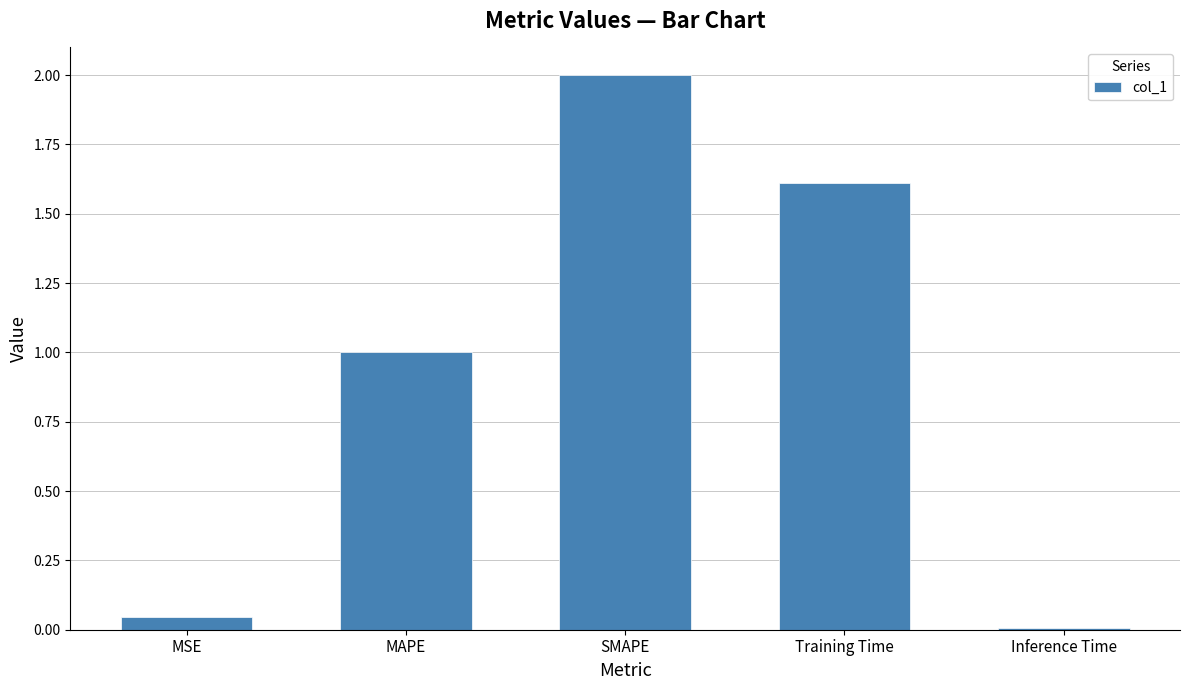

What is the difference between the second highest and second lowest values?

1.6